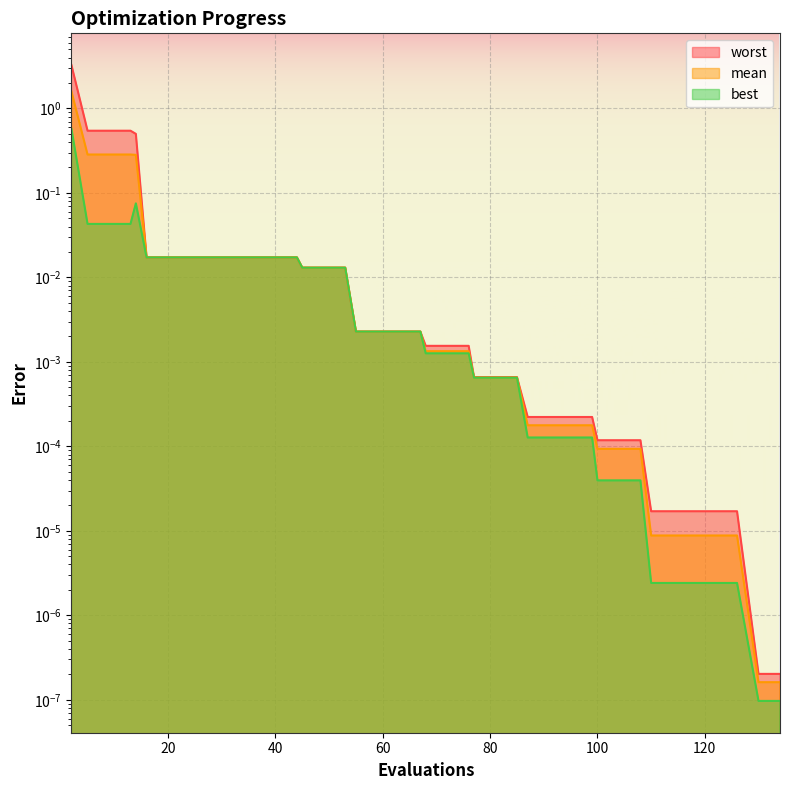

What is the greatest value displayed?

3.3